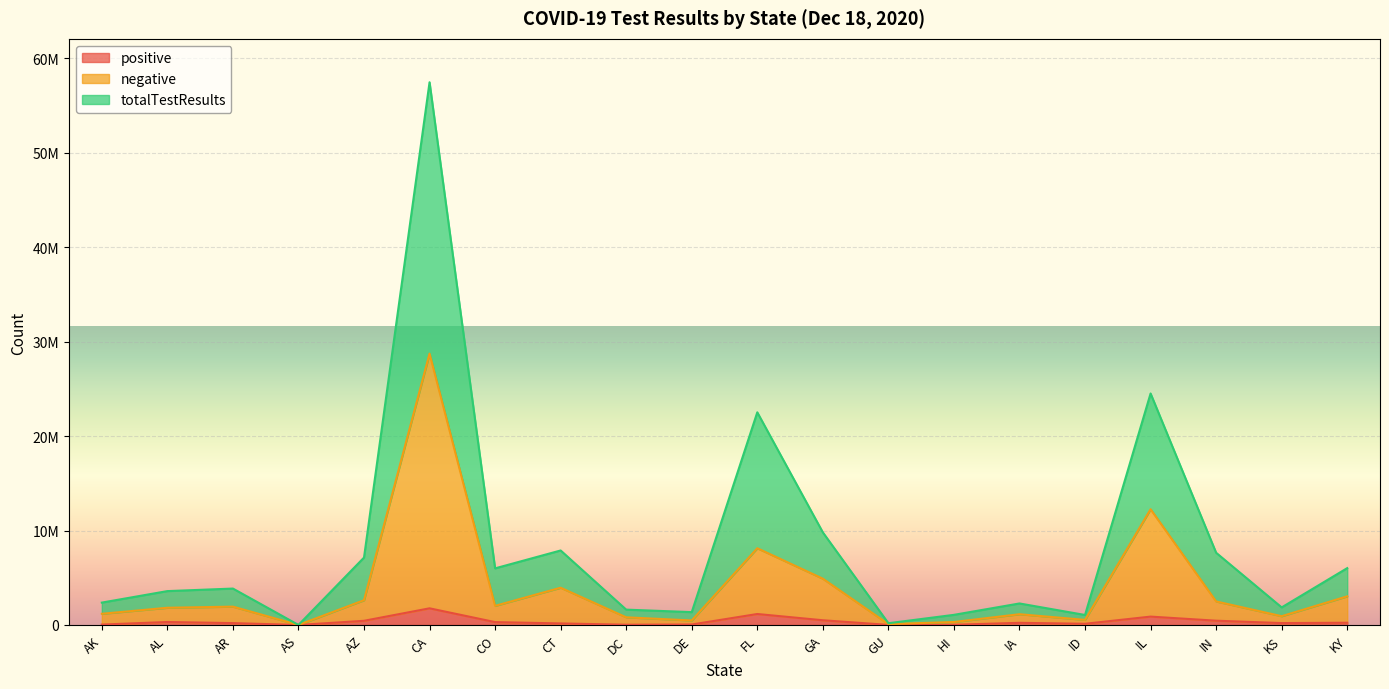

What is the minimum value for totalTestResults?

4280